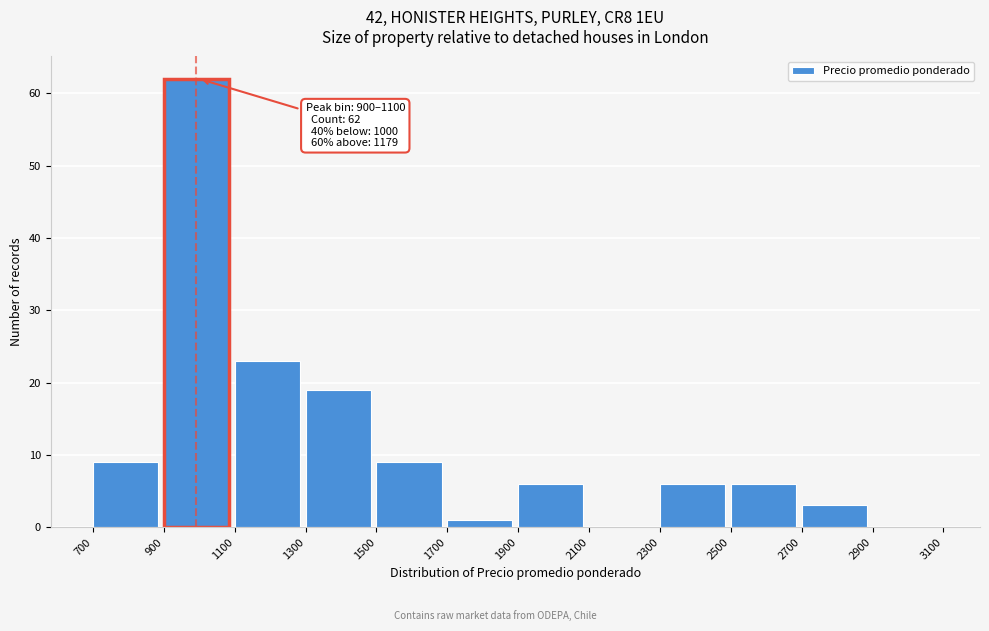

Which range on the x-axis has the tallest bar?

900 to 1100